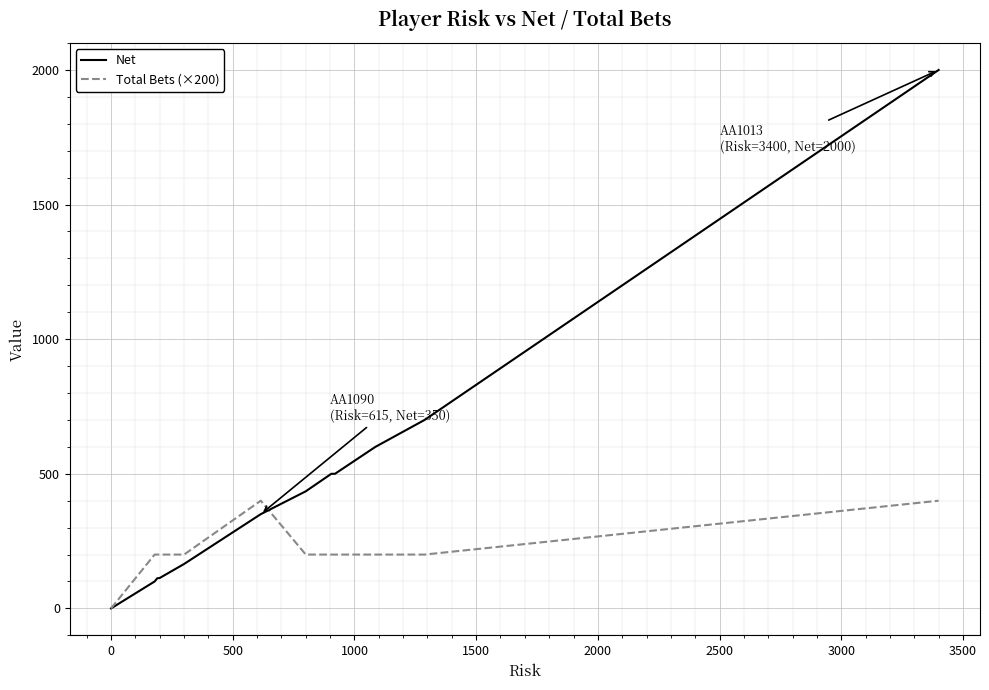

Which series has the largest range (max minus min)?

Net